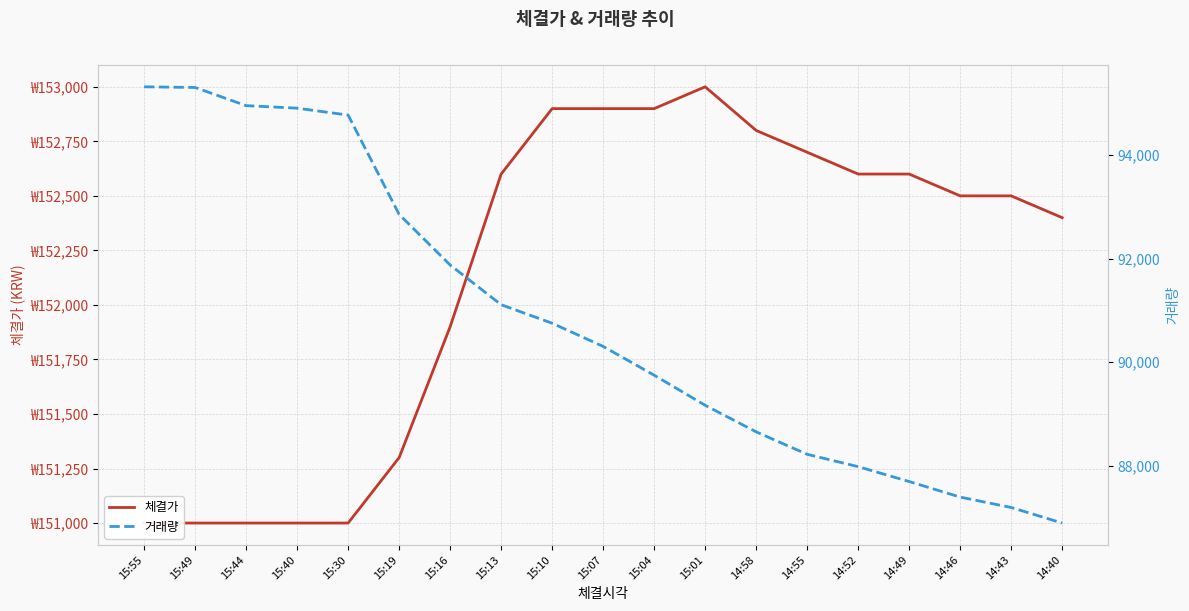

What is the difference between the maximum and minimum values in the 체결가 series?

2000